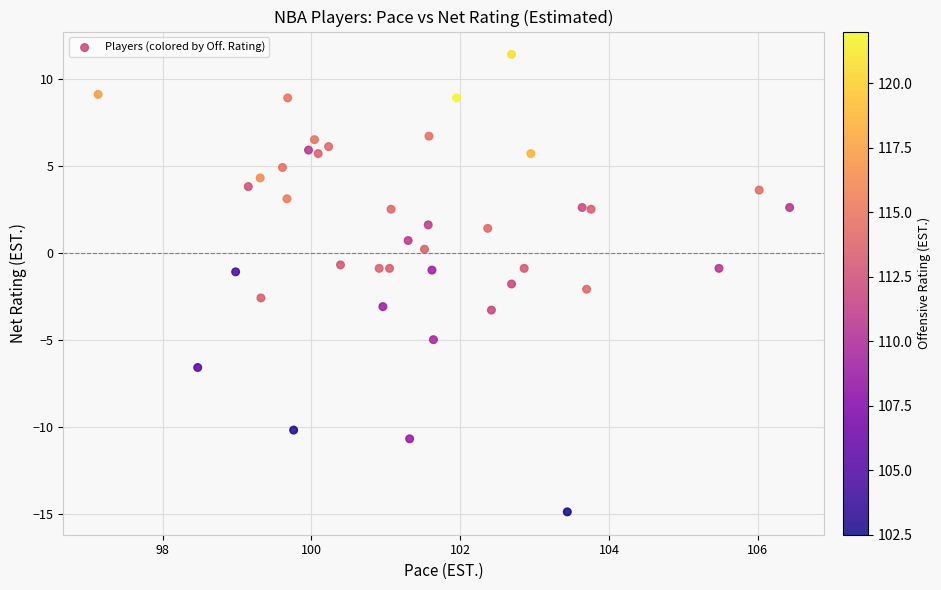

What is the range of Y values (max minus min)?

26.3